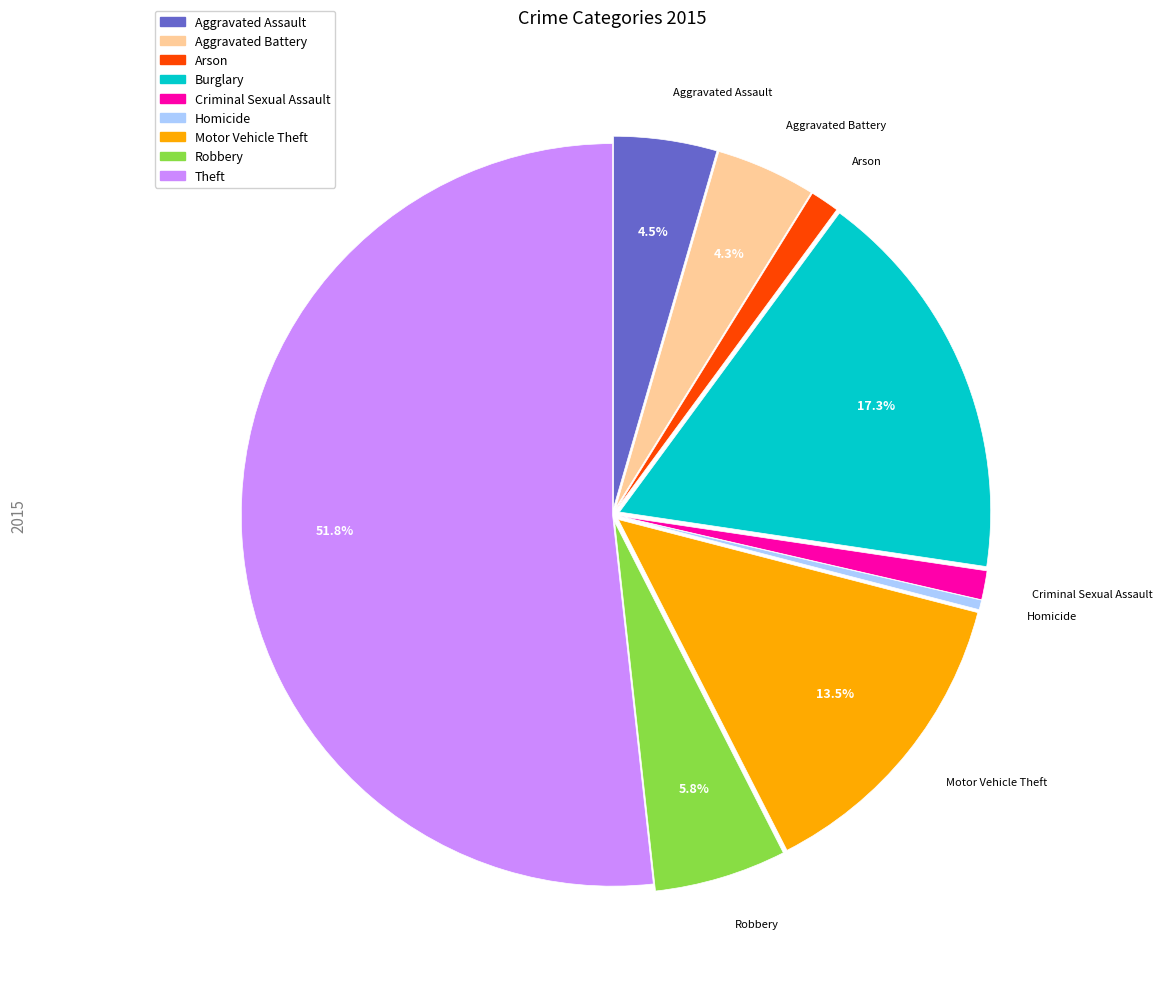

Do Criminal Sexual Assault and Motor Vehicle Theft together represent more than half of the pie?

No